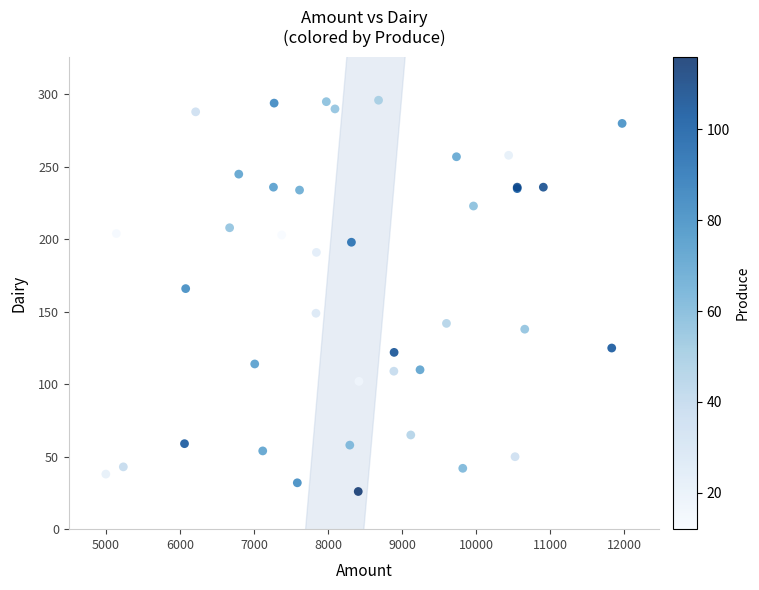

What Y value in the scatter plot is closest to 161?

166